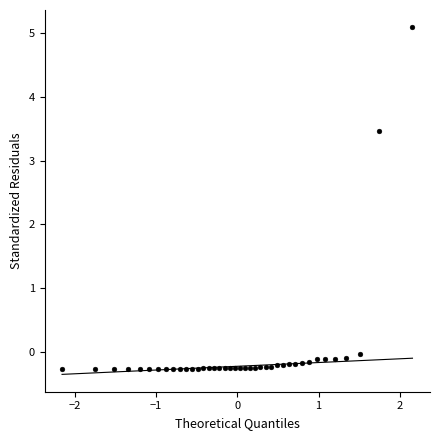

What is the range of Y values (max minus min)?

5.4